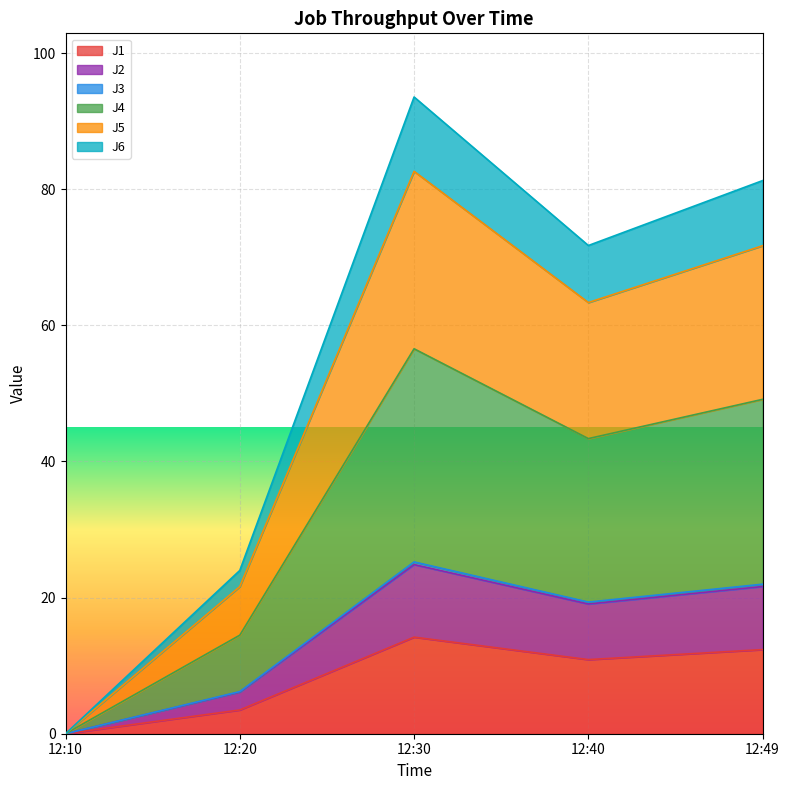

True or false: J1 has a value of 0.0 at 12:10.

True